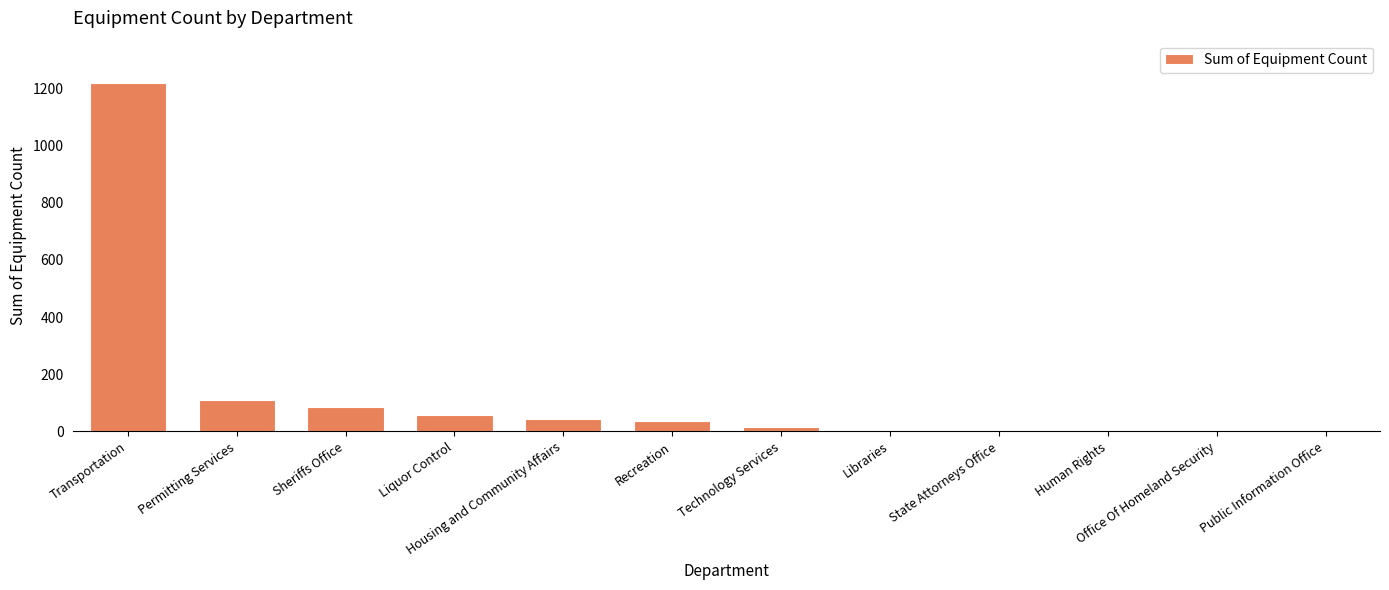

True or false: the data shows 660 at Transportation.

False